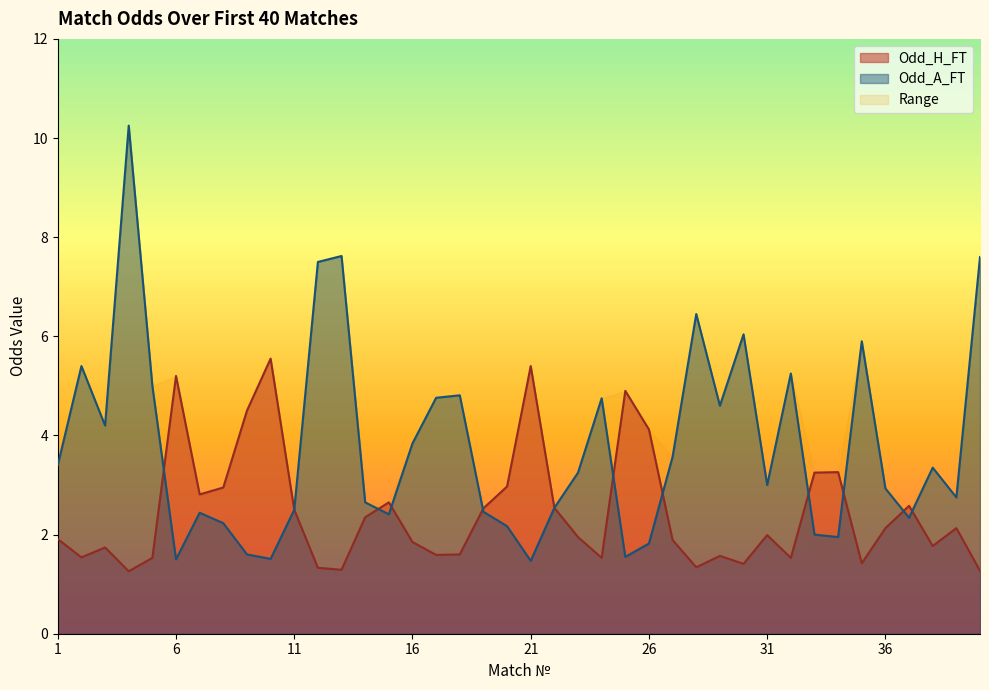

Reading left to right, list all the values displayed in this chart.

Odd_H_FT: 1=1.9	2=1.5	3=1.7	4=1.3	5=1.5	6=5.2	7=2.8	8=3.0	9=4.5	10=5.5	11=2.5	12=1.3	13=1.3	14=2.4	15=2.6	16=1.9	17=1.6	18=1.6	19=2.5	20=3.0	21=5.4	22=2.5	23=1.9	24=1.5	25=4.9	26=4.1	27=1.9	28=1.3	29=1.6	30=1.4	31=2.0	32=1.5	33=3.2	34=3.3	35=1.4	36=2.1	37=2.6	38=1.8	39=2.1	40=1.3
Odd_A_FT: 1=3.4	2=5.4	3=4.2	4=10.2	5=5.0	6=1.5	7=2.4	8=2.2	9=1.6	10=1.5	11=2.5	12=7.5	13=7.6	14=2.6	15=2.4	16=3.8	17=4.8	18=4.8	19=2.5	20=2.2	21=1.5	22=2.5	23=3.2	24=4.8	25=1.6	26=1.8	27=3.6	28=6.5	29=4.6	30=6.0	31=3.0	32=5.2	33=2.0	34=1.9	35=5.9	36=2.9	37=2.3	38=3.4	39=2.8	40=7.6